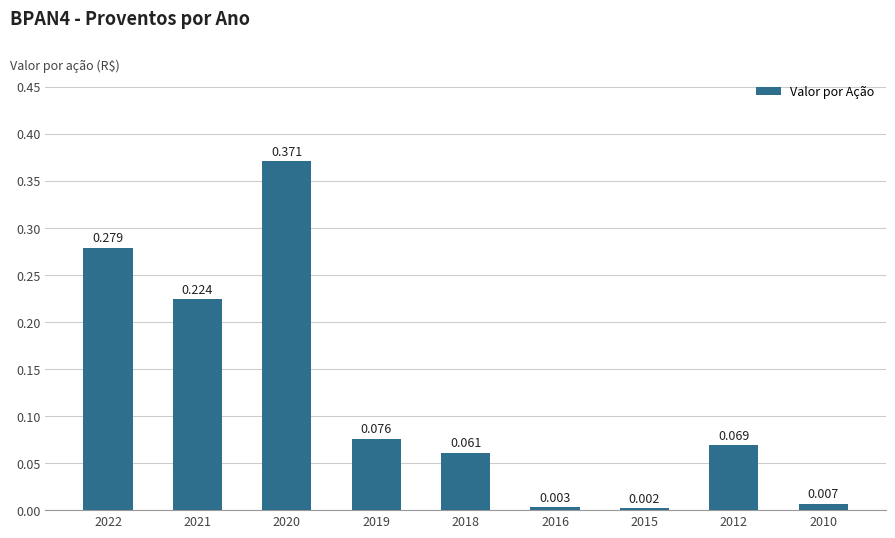

List the labels in order of value, smallest first.

2015, 2016, 2010, 2018, 2012, 2019, 2021, 2022, 2020